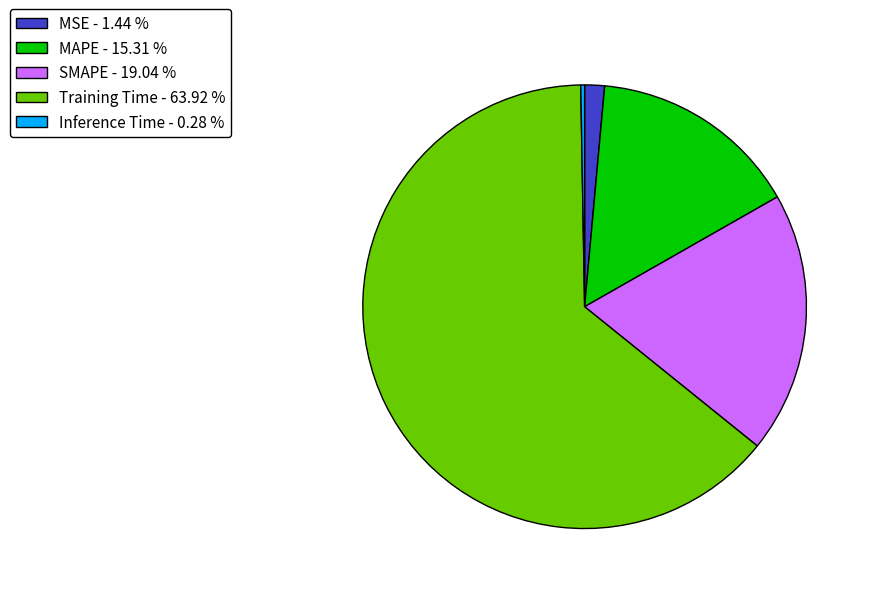

Does any single category account for the majority?

Yes